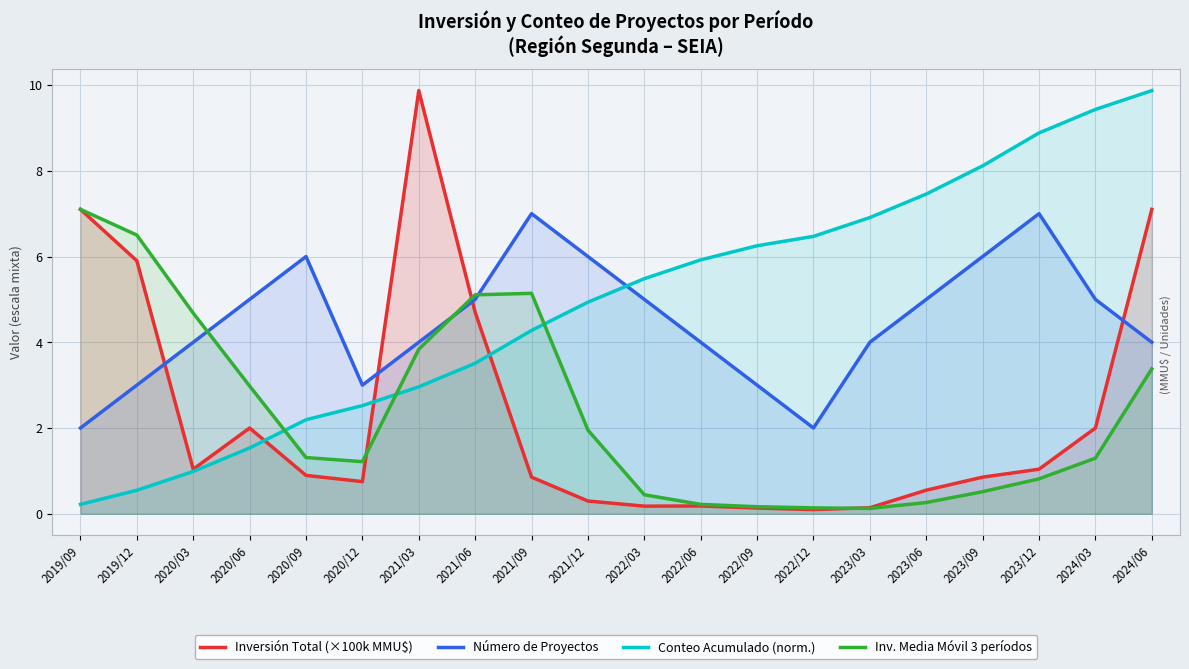

Which series has the largest total across all categories?

Conteo Acumulado (norm.)